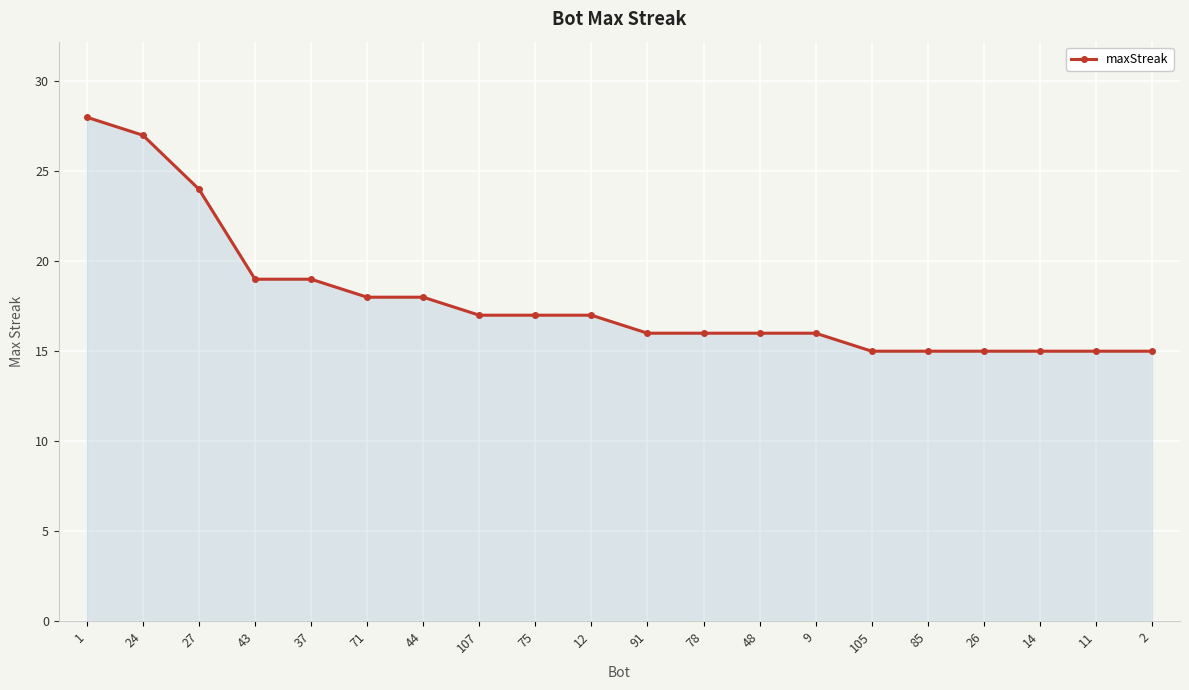

Approximately how many times larger is the value at 9 compared to 75?

0.9